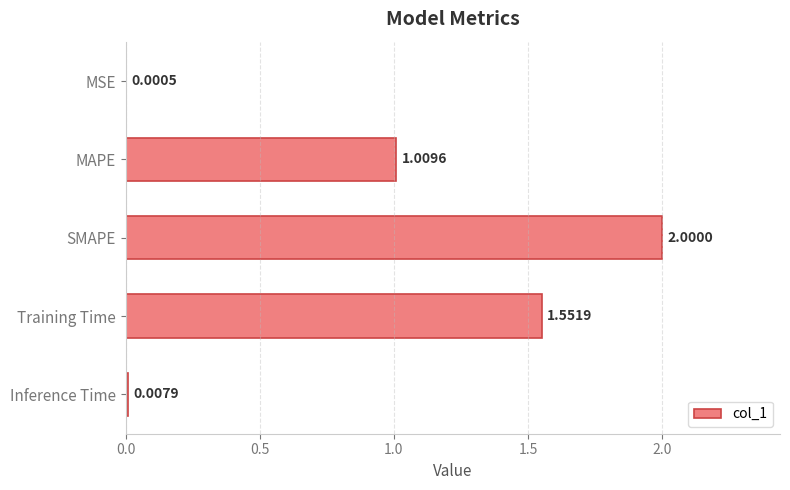

How many data points does each series have?

5